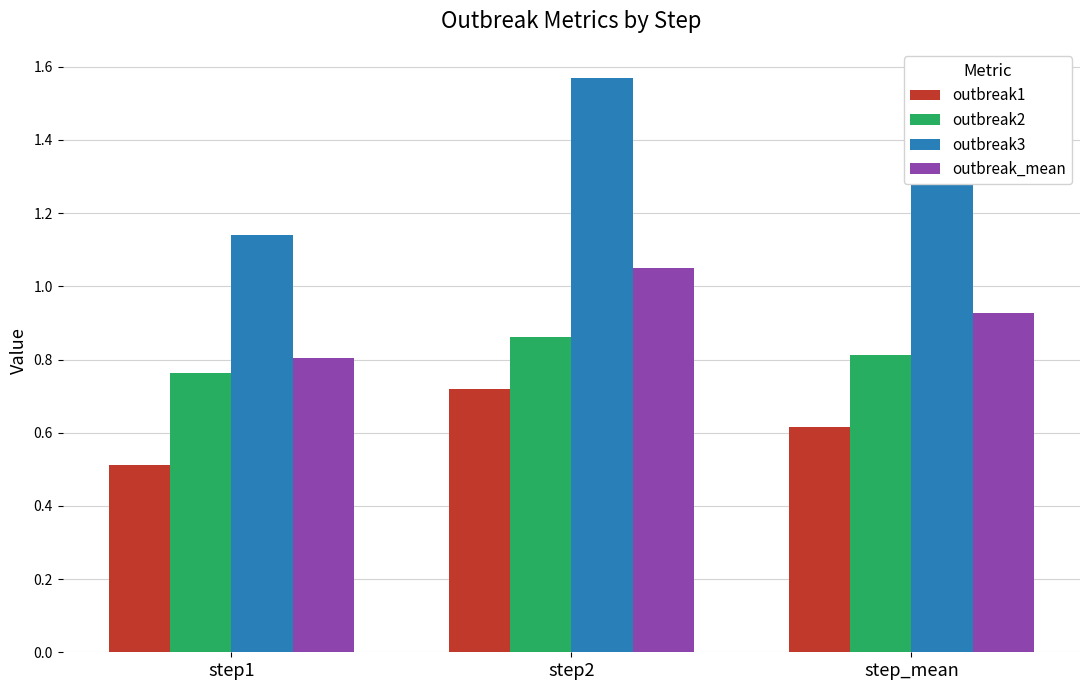

What is the sum of the outbreak3 values at step_mean and step2?

2.9